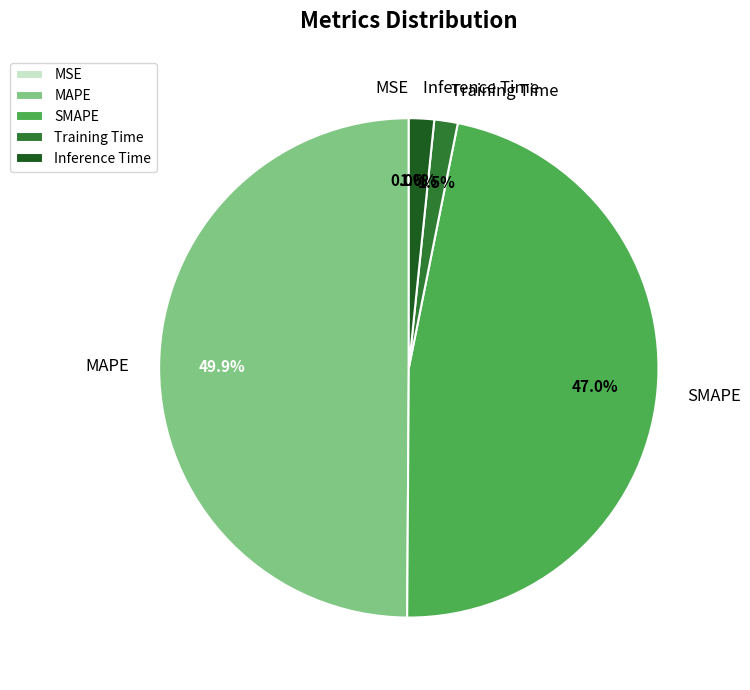

Does Inference Time represent more than half of the total?

No